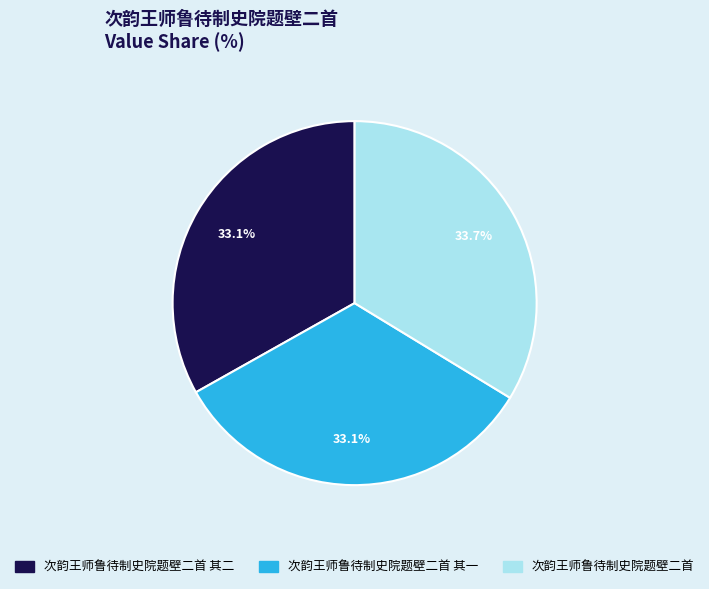

True or false: 次韵王师鲁待制史院题壁二首 其一 accounts for 20% of the total.

False